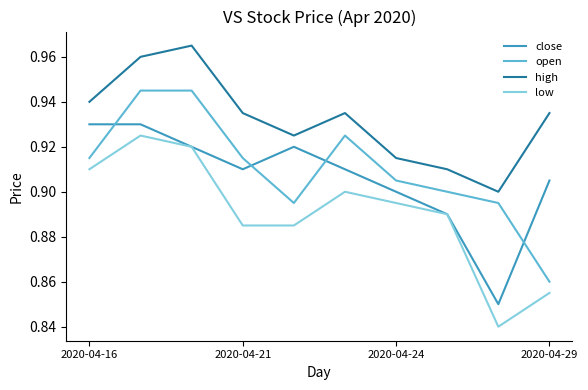

True or false: low and high intersect in this chart.

False